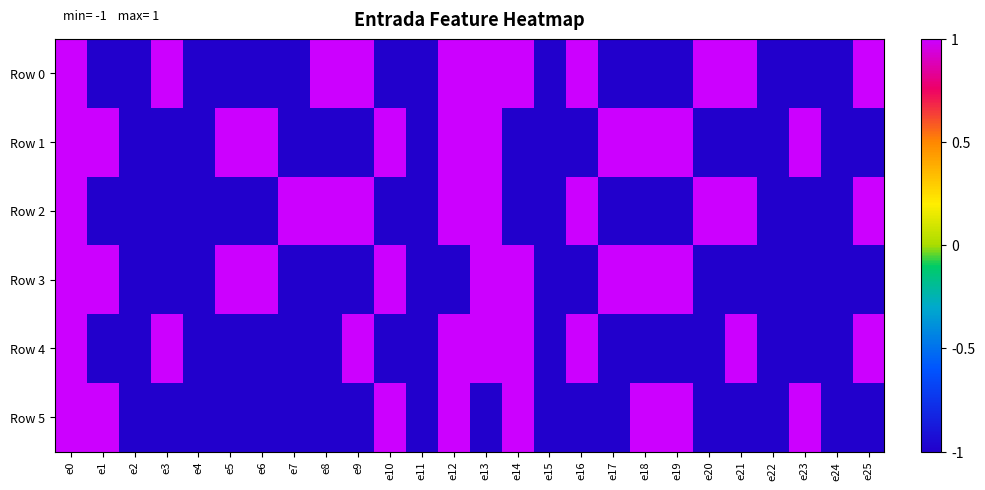

What is the spread (max minus min) of values at e21?

2